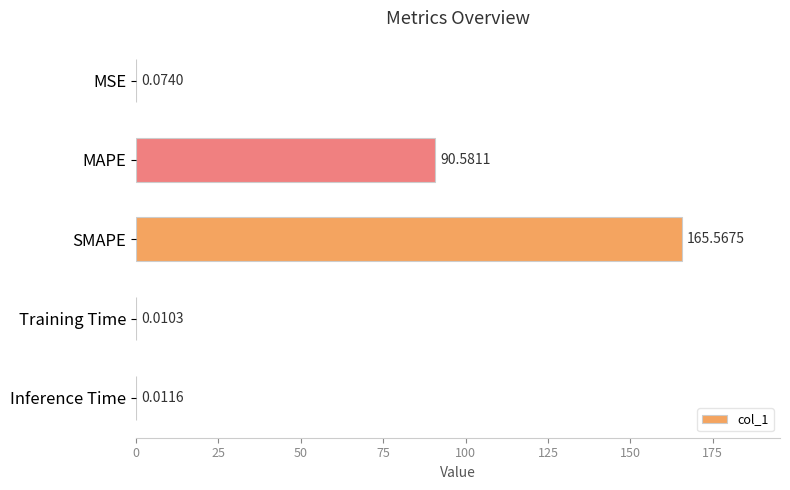

What is the change in value from SMAPE to Training Time?

-165.6